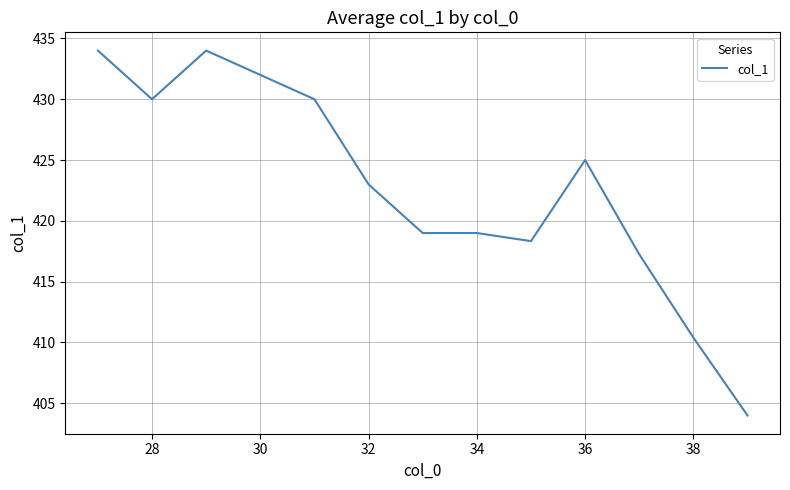

What is the difference between the maximum and minimum values?

30.0